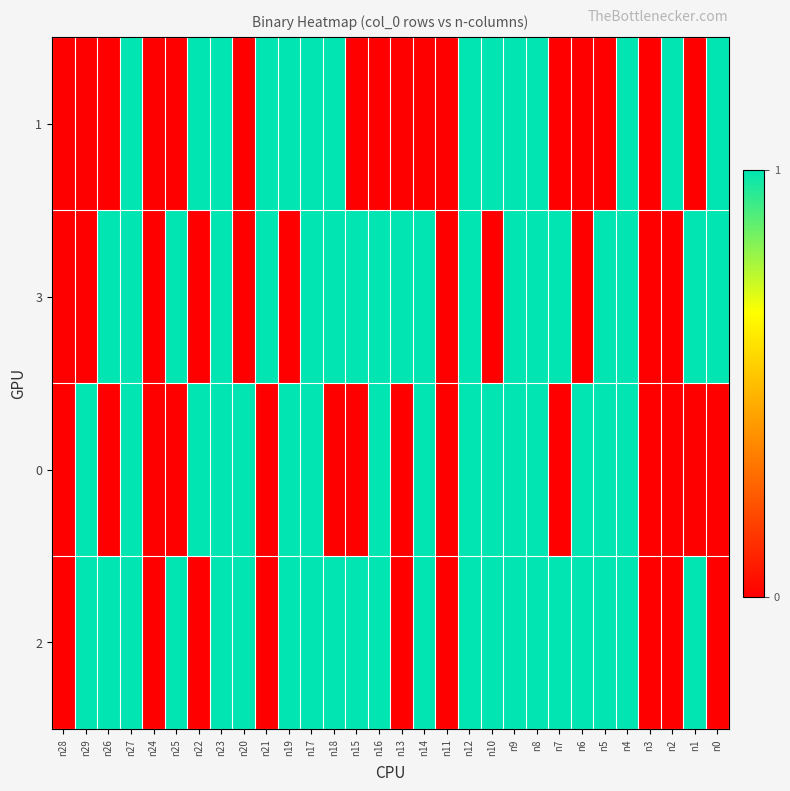

Reading left to right, list all the values displayed in this chart.

1: n28=0	n29=0	n26=0	n27=1	n24=0	n25=0	n22=1	n23=1	n20=0	n21=1	n19=1	n17=1	n18=1	n15=0	n16=0	n13=0	n14=0	n11=0	n12=1	n10=1	n9=1	n8=1	n7=0	n6=0	n5=0	n4=1	n3=0	n2=1	n1=0	n0=1
3: n28=0	n29=0	n26=1	n27=1	n24=0	n25=1	n22=0	n23=1	n20=0	n21=1	n19=0	n17=1	n18=1	n15=1	n16=1	n13=1	n14=1	n11=0	n12=1	n10=0	n9=1	n8=1	n7=1	n6=0	n5=1	n4=1	n3=0	n2=0	n1=1	n0=1
0: n28=0	n29=1	n26=0	n27=1	n24=0	n25=0	n22=1	n23=1	n20=1	n21=0	n19=1	n17=1	n18=0	n15=0	n16=1	n13=0	n14=1	n11=0	n12=1	n10=1	n9=1	n8=1	n7=0	n6=1	n5=1	n4=1	n3=0	n2=0	n1=0	n0=0
2: n28=0	n29=1	n26=1	n27=1	n24=0	n25=1	n22=0	n23=1	n20=1	n21=0	n19=1	n17=1	n18=1	n15=1	n16=1	n13=0	n14=1	n11=0	n12=1	n10=1	n9=1	n8=1	n7=1	n6=1	n5=1	n4=1	n3=0	n2=0	n1=1	n0=0